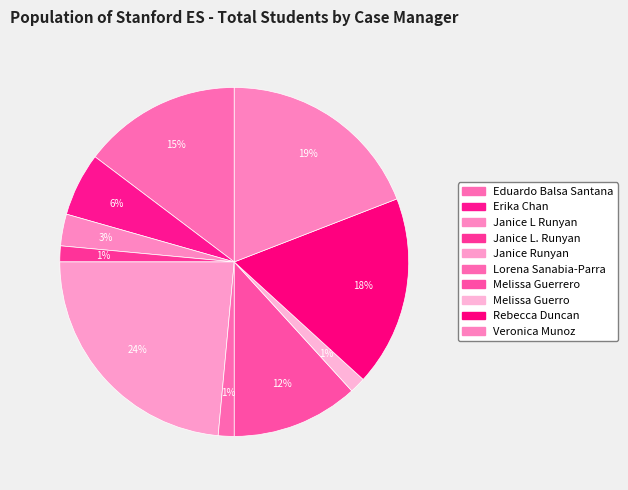

How many segments does this pie chart have?

10